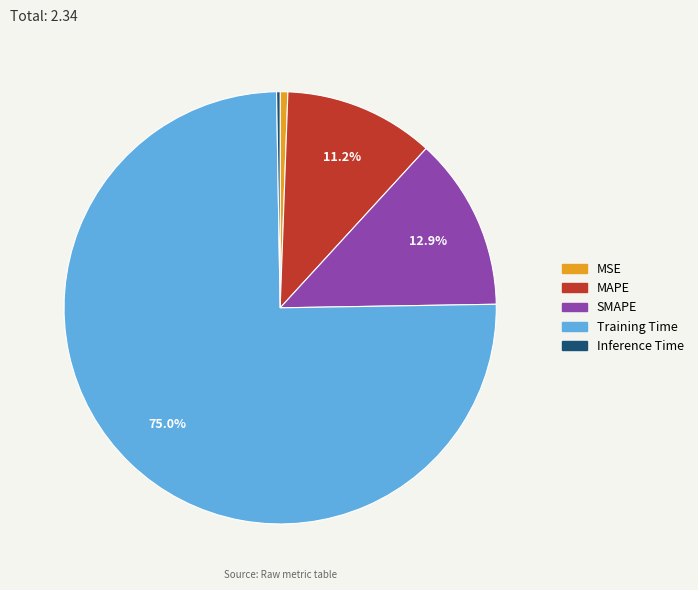

What percentage is NOT represented by MAPE?

88.8%